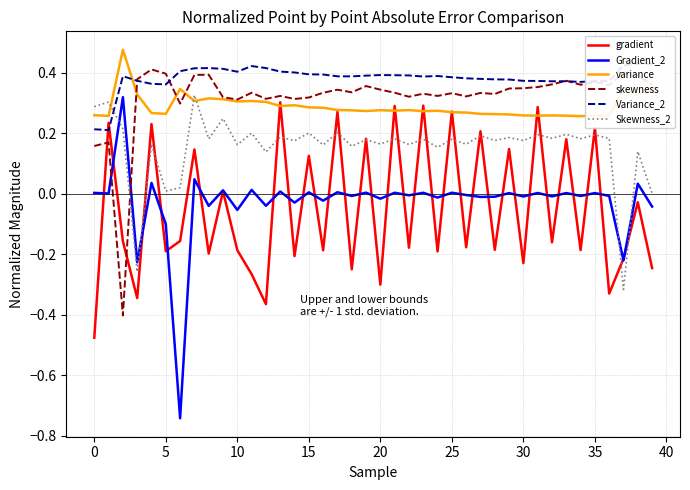

Which series has the largest total across all categories?

Variance_2